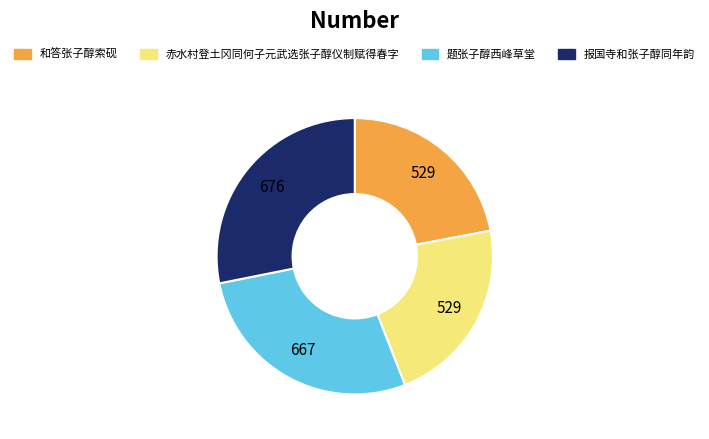

Which has a higher value, 赤水村登土冈同何子元武选张子醇仪制赋得春字 or 报国寺和张子醇同年韵?

报国寺和张子醇同年韵